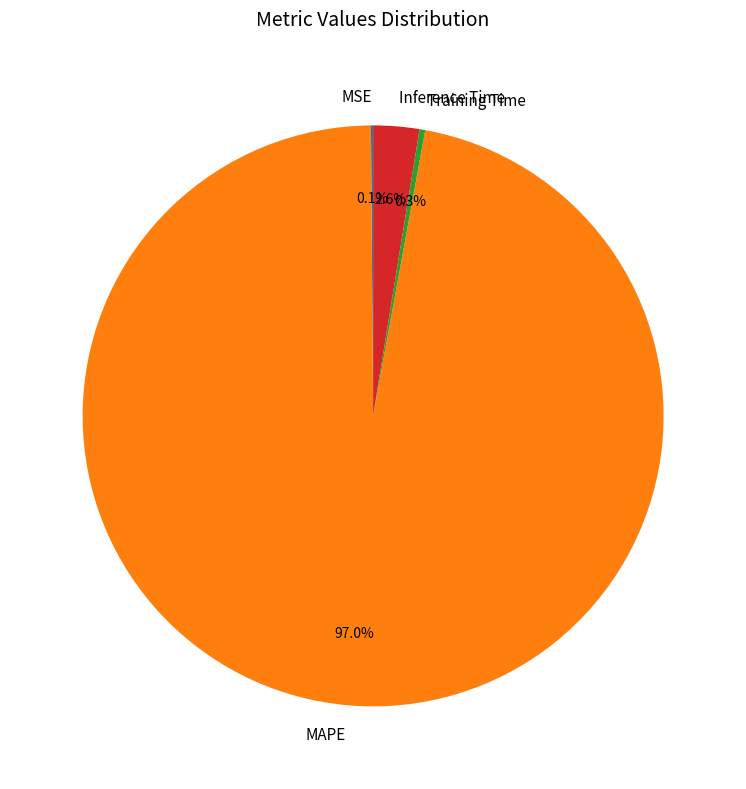

Which category has the biggest portion of the pie?

MAPE